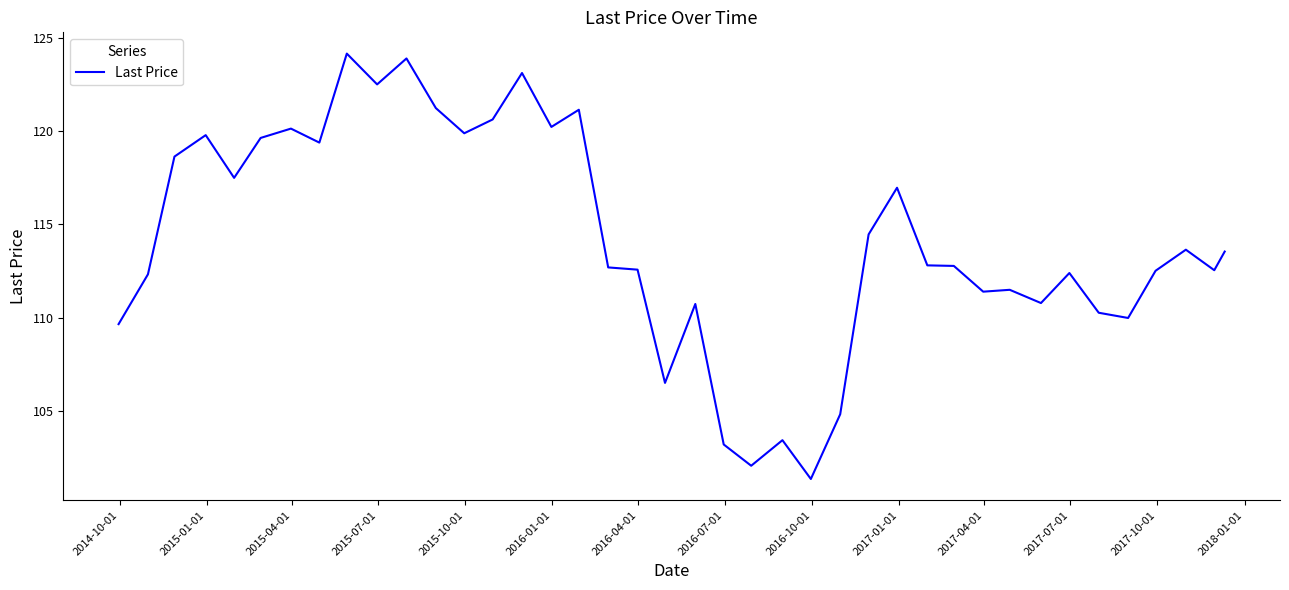

What is the difference between the maximum and minimum values?

22.8